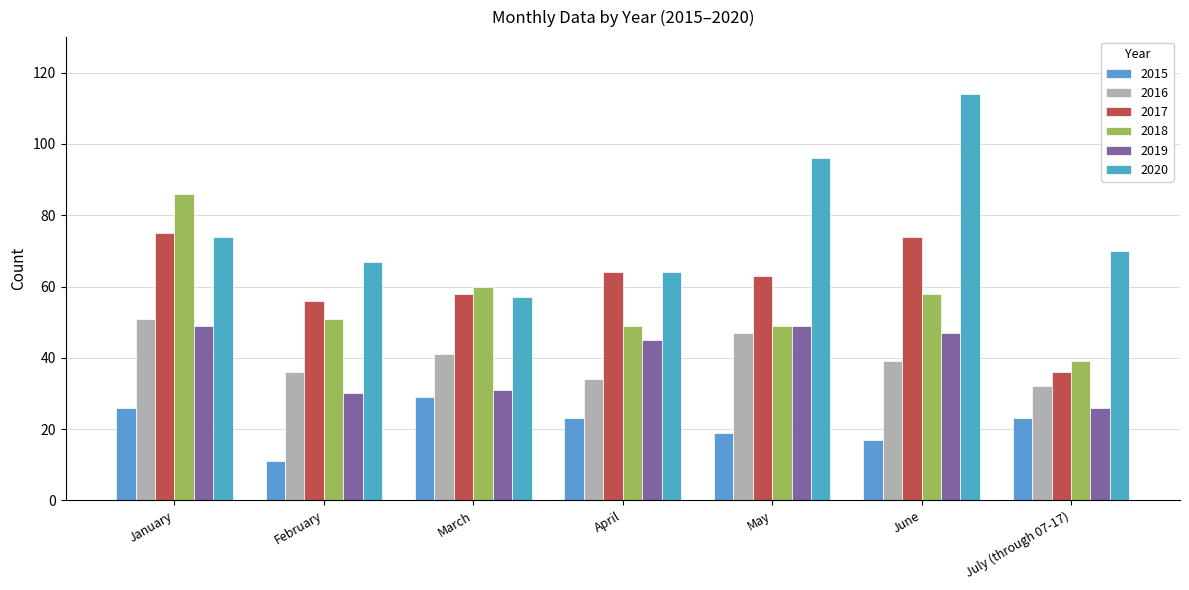

Rank the categories by 2017 value from highest to lowest.

January, June, April, May, March, February, July (through 07-17)